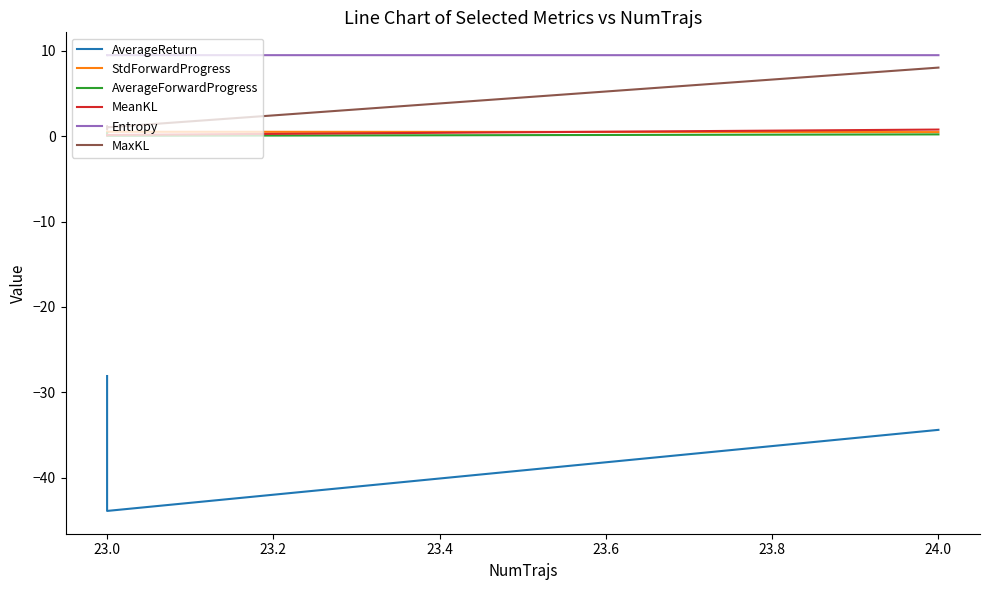

Rank the series by their maximum value, from highest to lowest.

Entropy, MaxKL, MeanKL, StdForwardProgress, AverageForwardProgress, AverageReturn